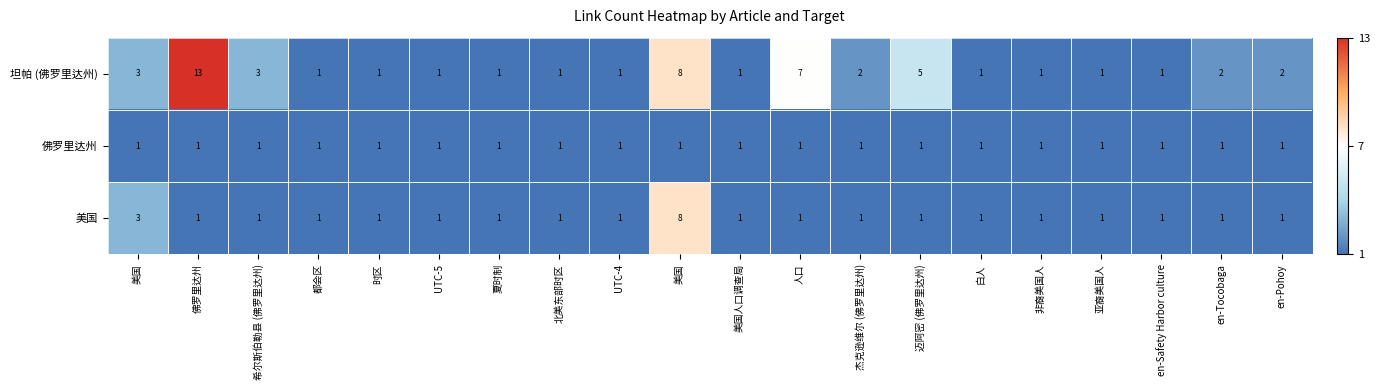

What is the maximum value shown in the chart?

13